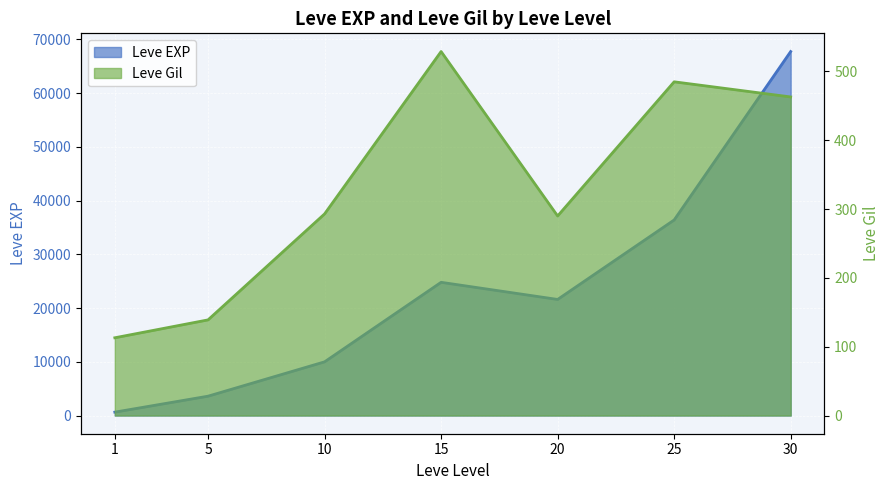

How many lines are shown in the chart?

2